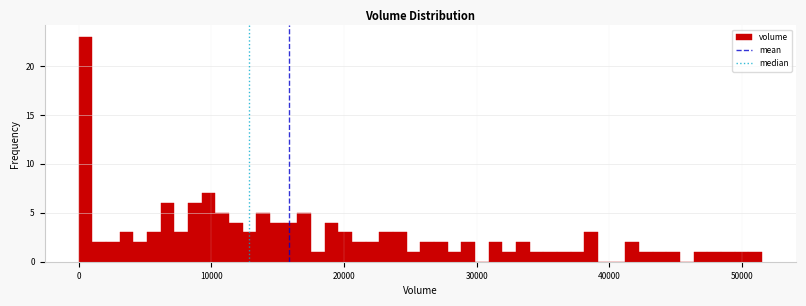

Read against the x-axis, roughly where is the centre of the tallest bar?

1000